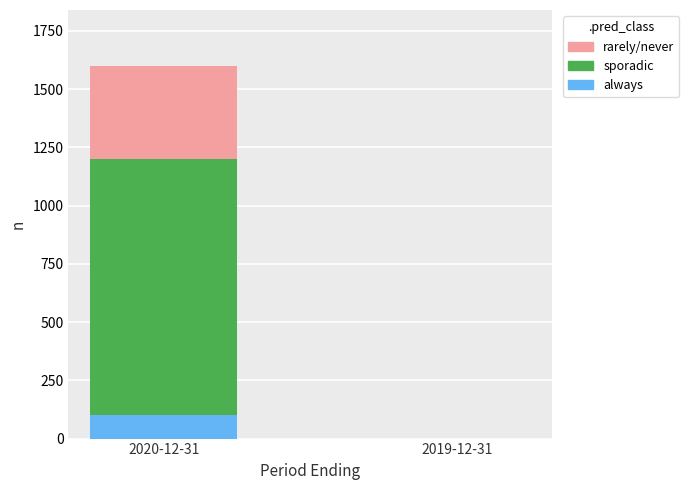

Reading left to right, list the values for the always series.

2020-12-31=100	2019-12-31=0